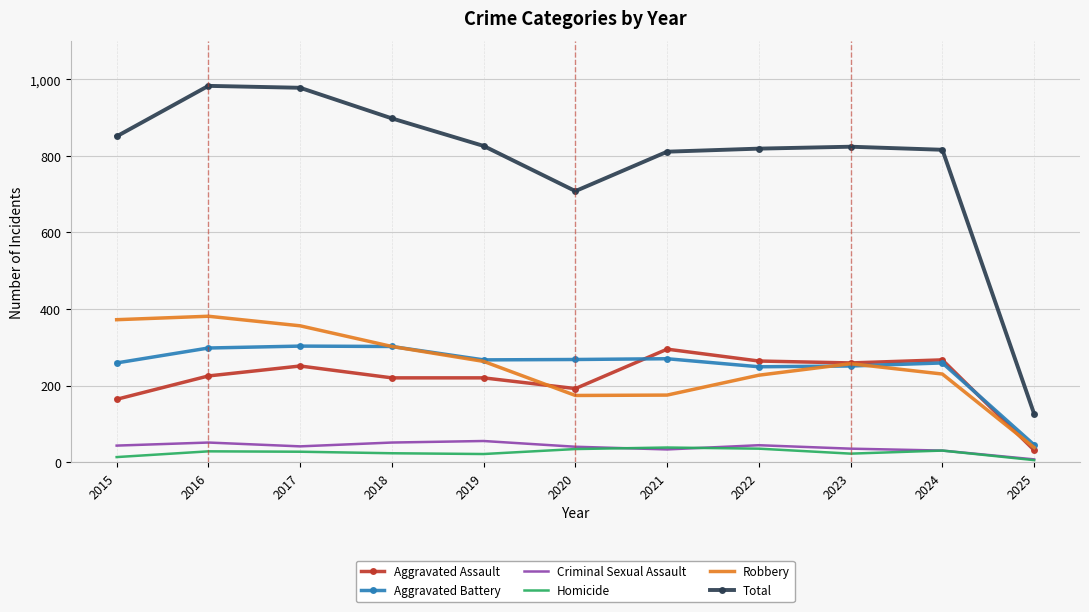

What are all the series names shown in the legend?

Aggravated Assault, Aggravated Battery, Criminal Sexual Assault, Homicide, Robbery, Total